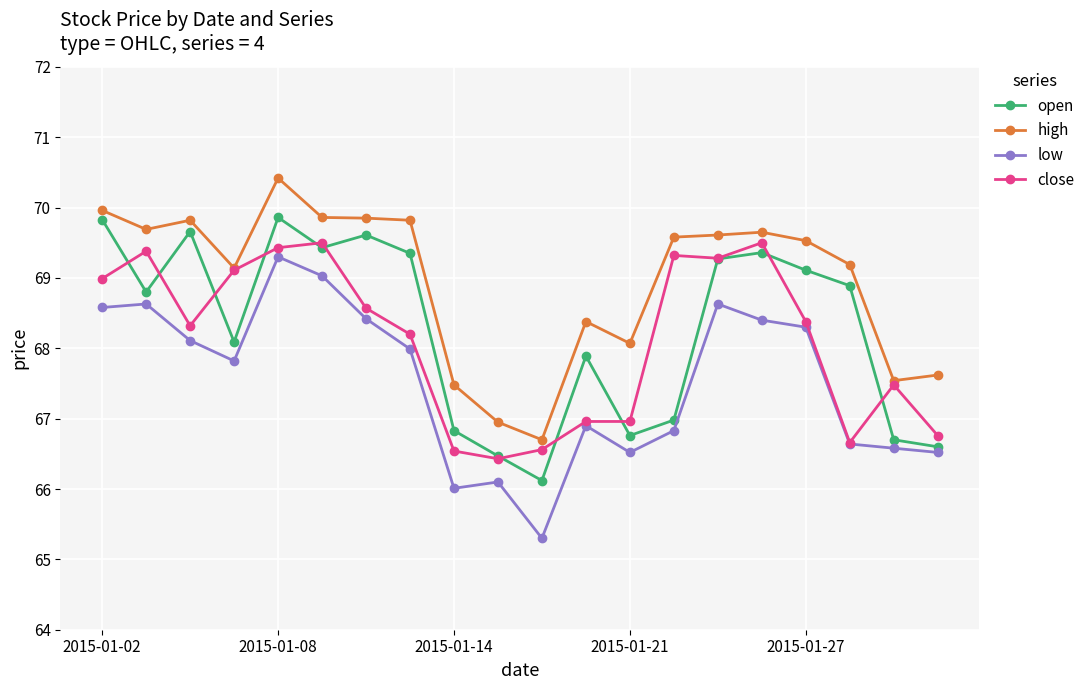

In open, how many points are higher than both neighbors (excluding endpoints)?

5